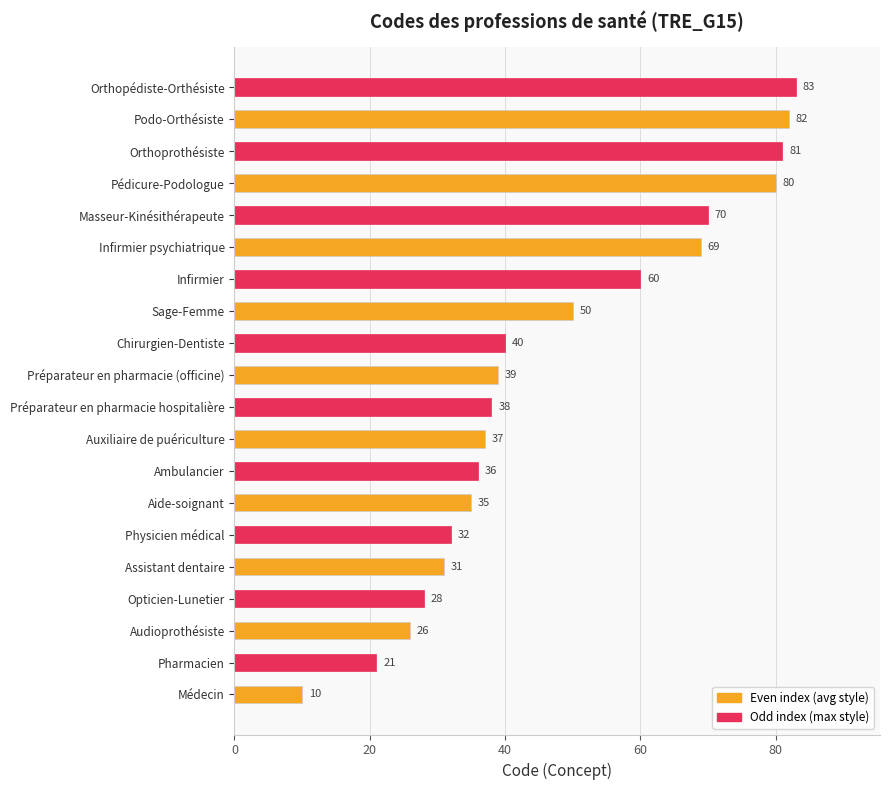

What is the sum of all values?

948